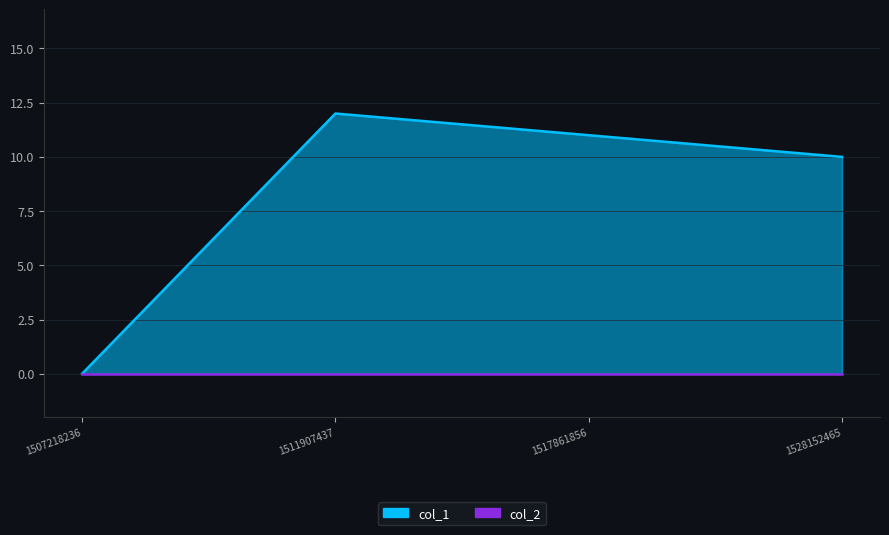

Which label corresponds to the smallest value in the chart?

1507218236